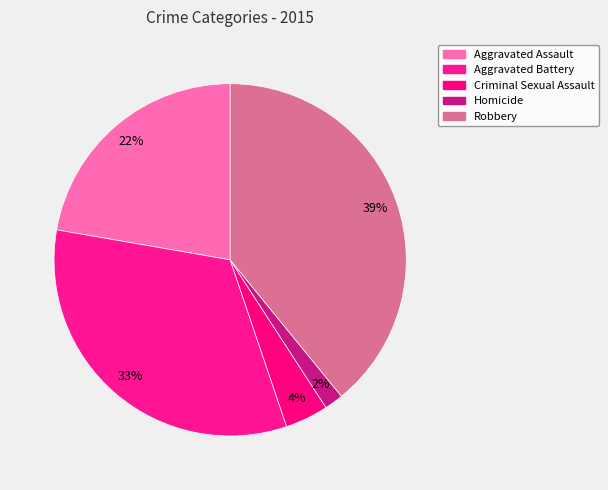

To the nearest percent, what is the combined percentage of Criminal Sexual Assault and Aggravated Assault?

26%